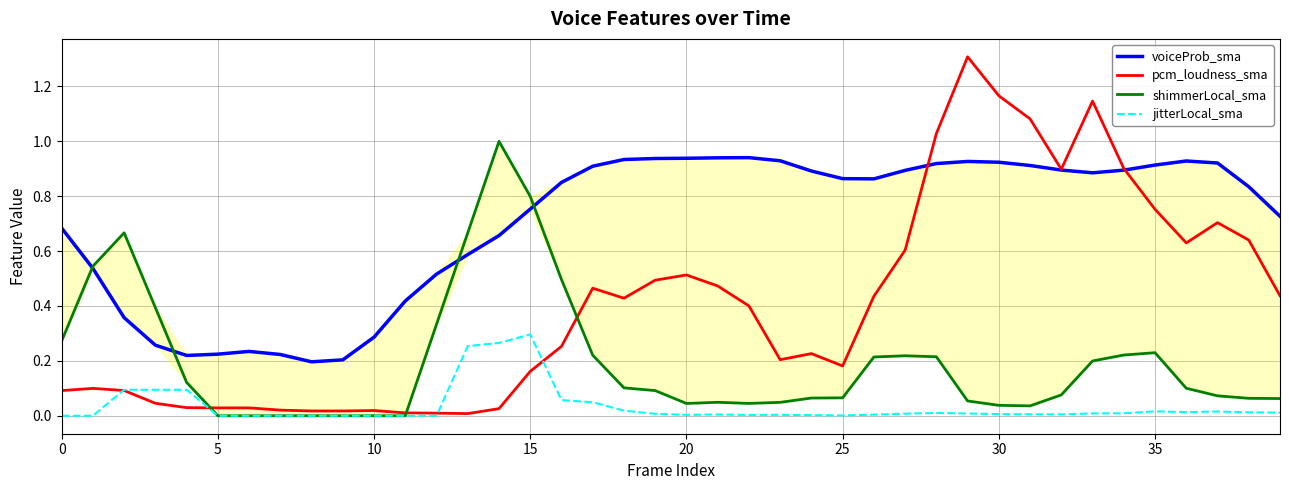

How many positive values does the jitterLocal_sma series have?

30